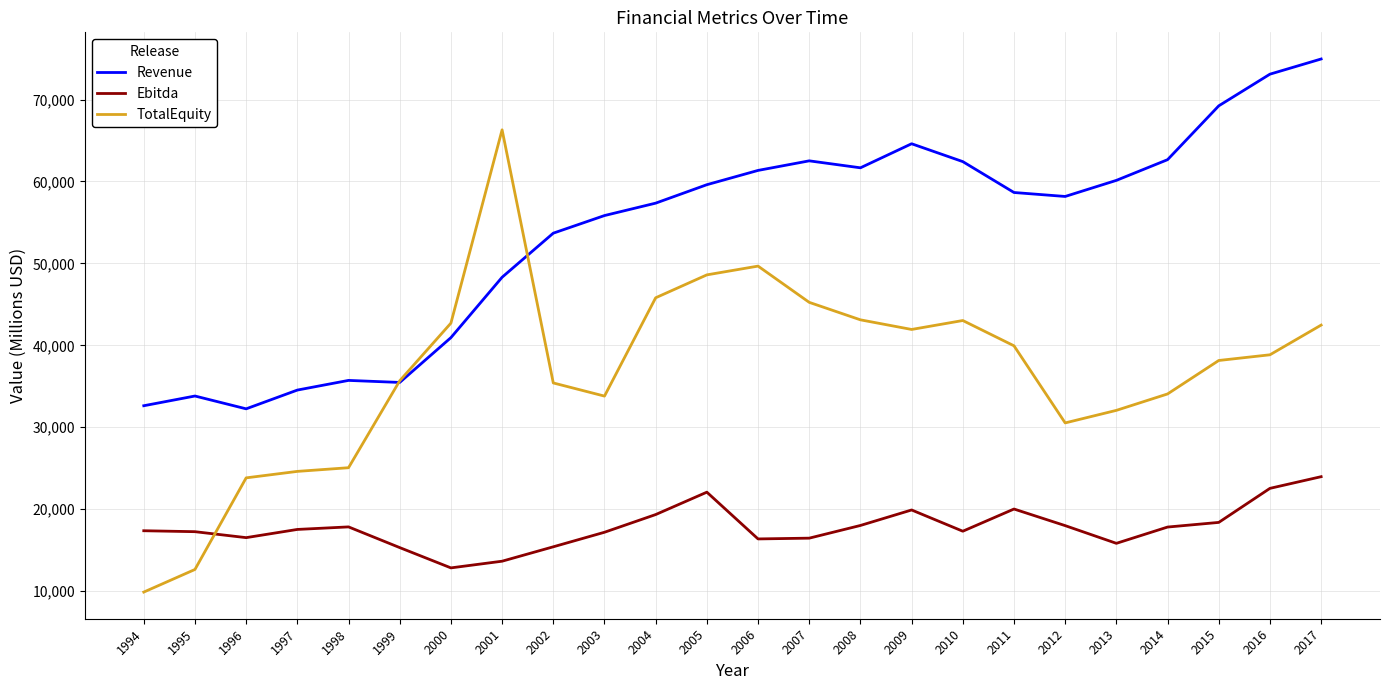

The Revenue series shows 62658.0 at 2014. True or false?

True